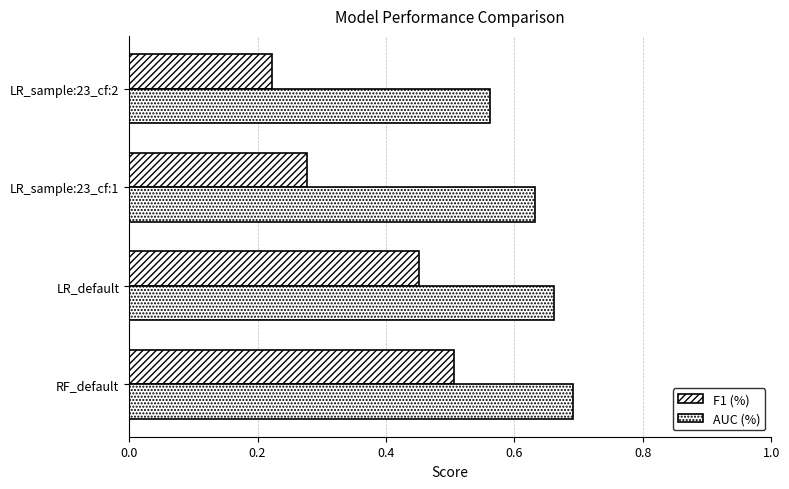

How many distinct data groups are displayed?

2